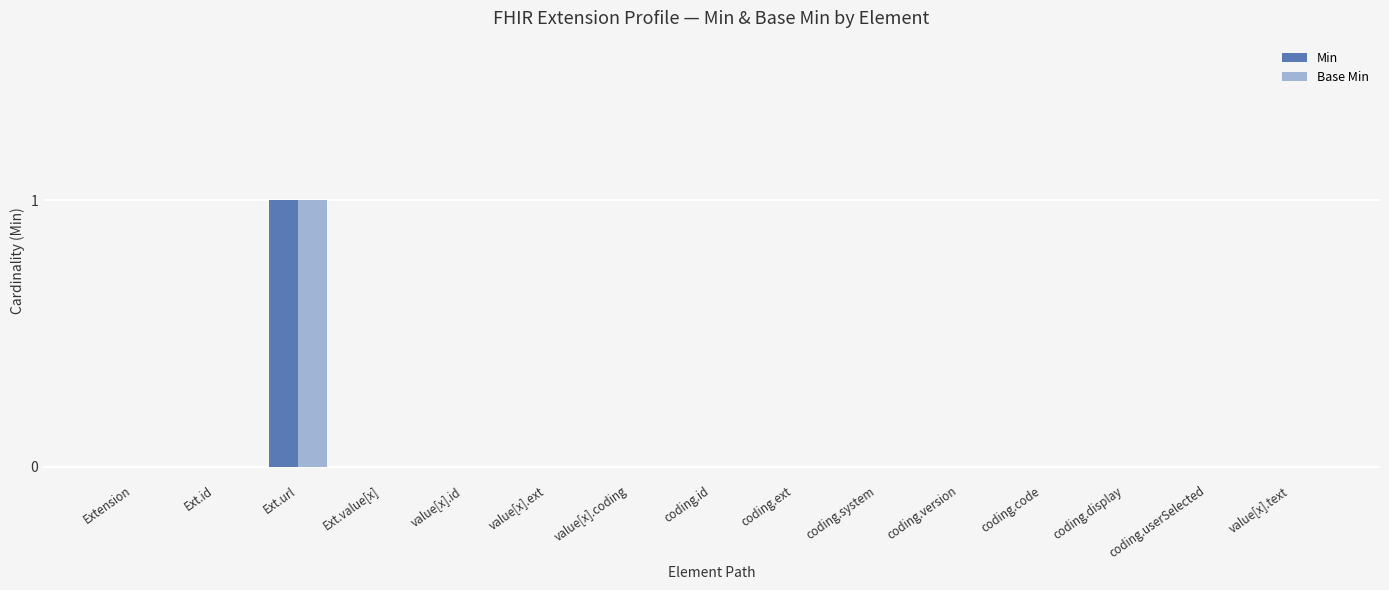

How many groups of bars are there?

15